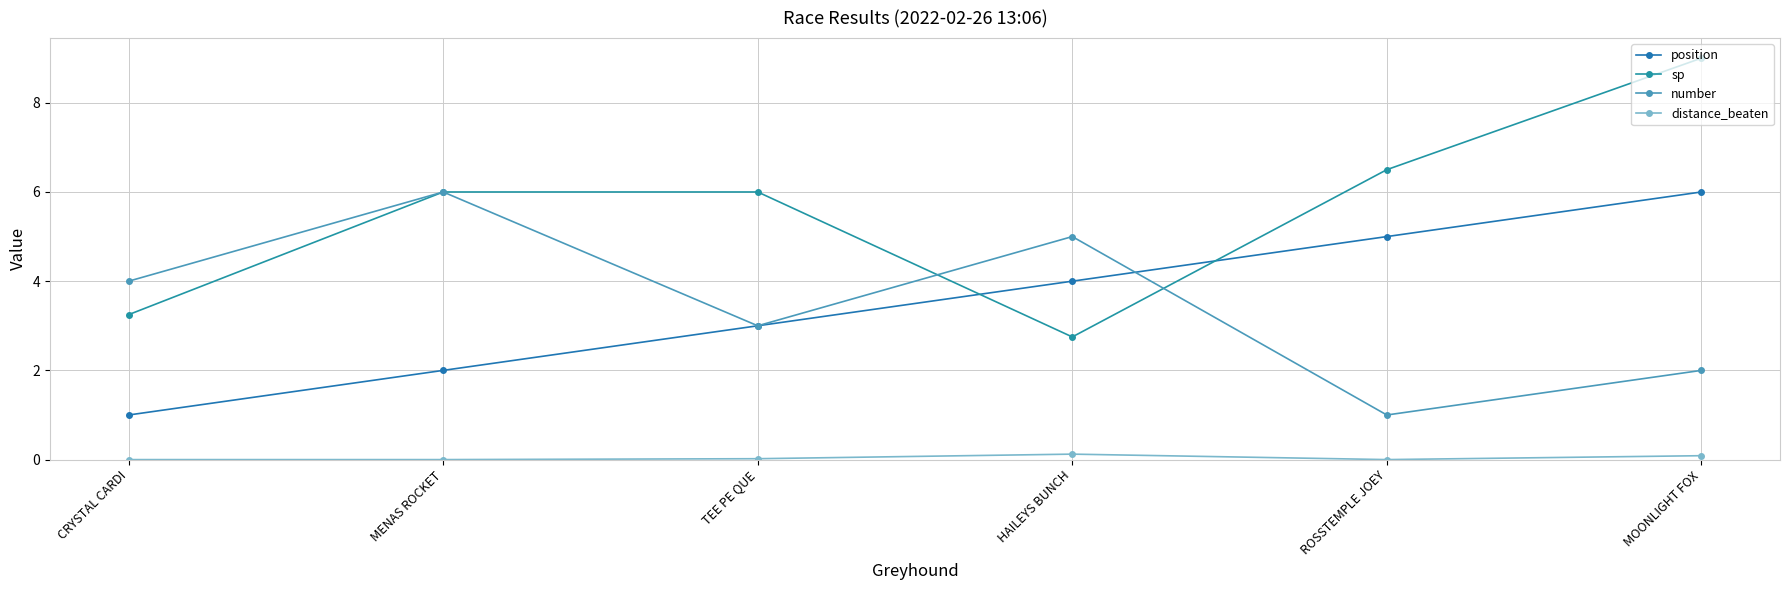

How many categories are shown in the chart?

6